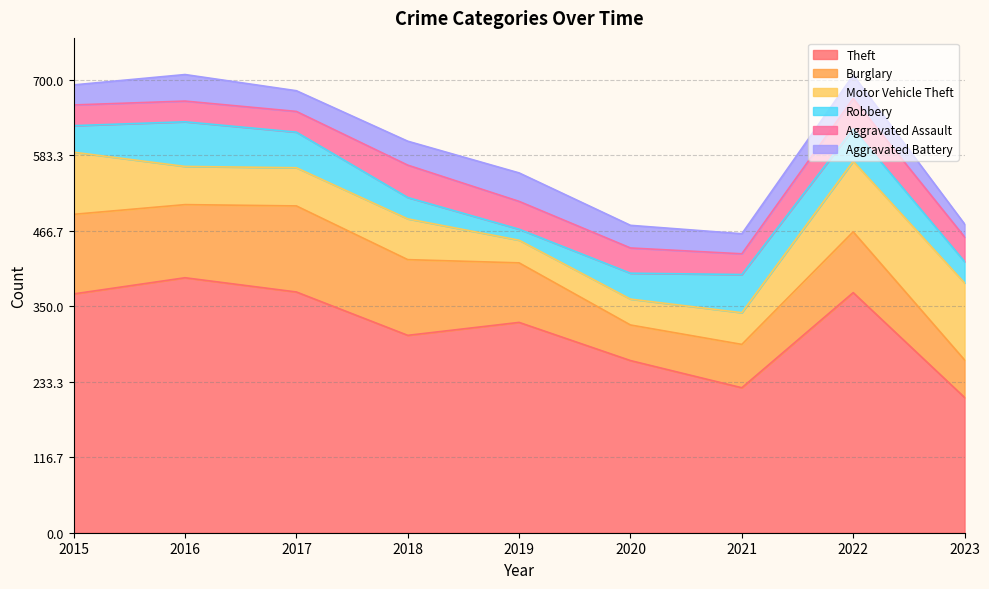

Between 2017 and 2021, which is larger?

2017